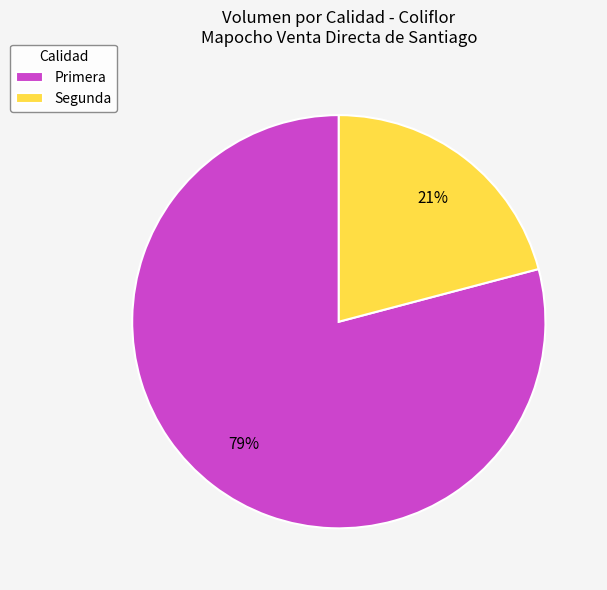

To the nearest percent, what portion does Segunda represent?

21%